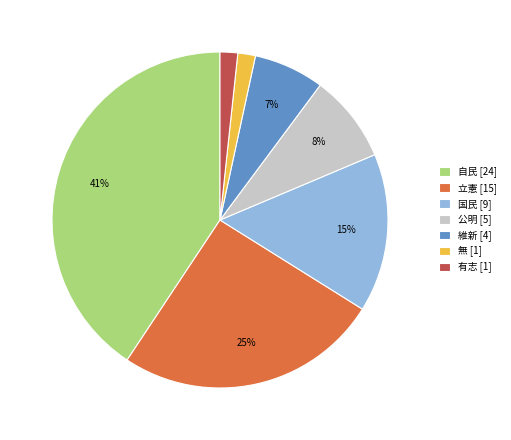

Between 公明 [5] and 無 [1], which is larger?

公明 [5]